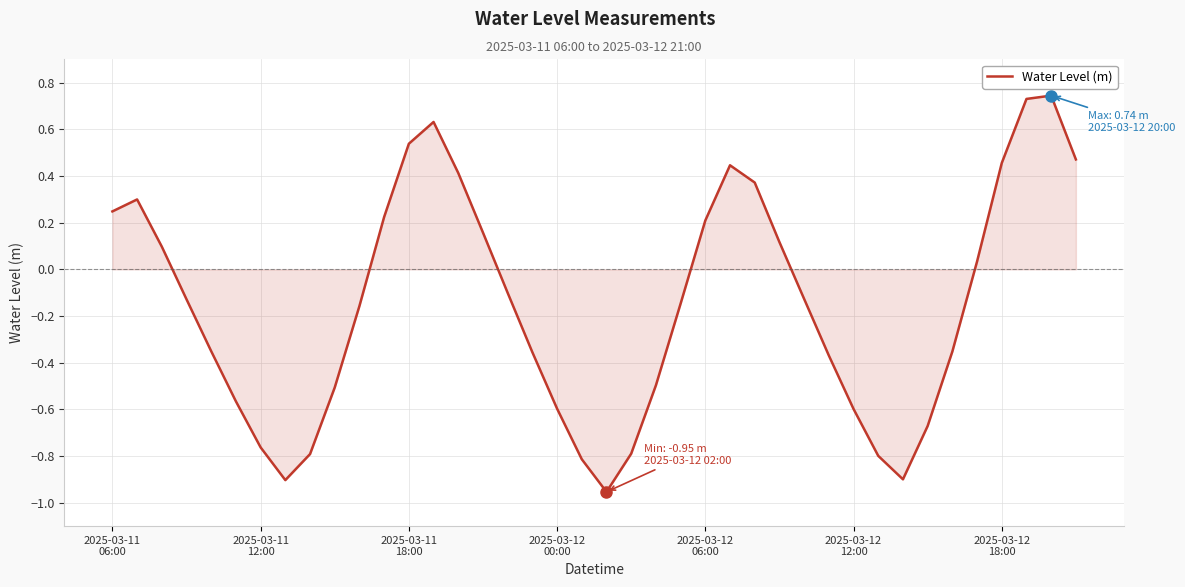

What is the difference between the maximum and second lowest values?

1.6